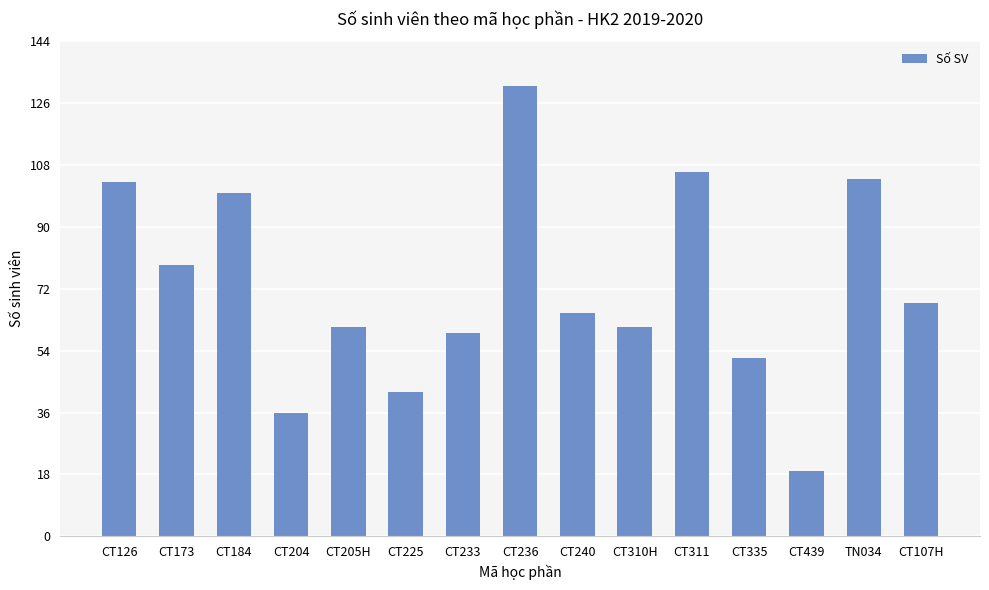

What is the greatest value displayed?

131